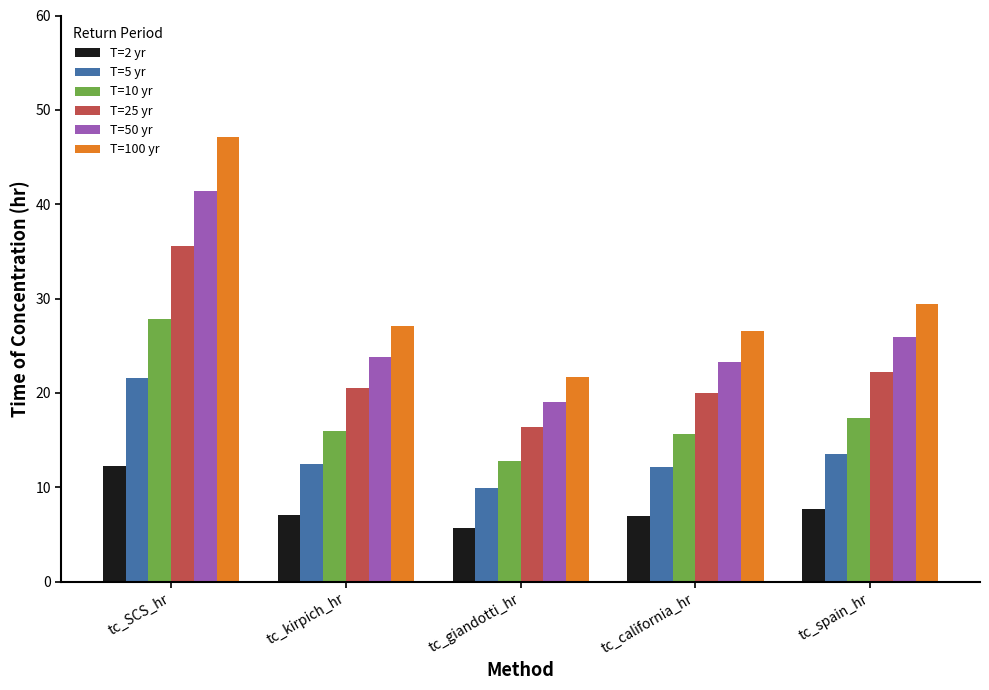

Which series has the widest spread of values?

T=100 yr